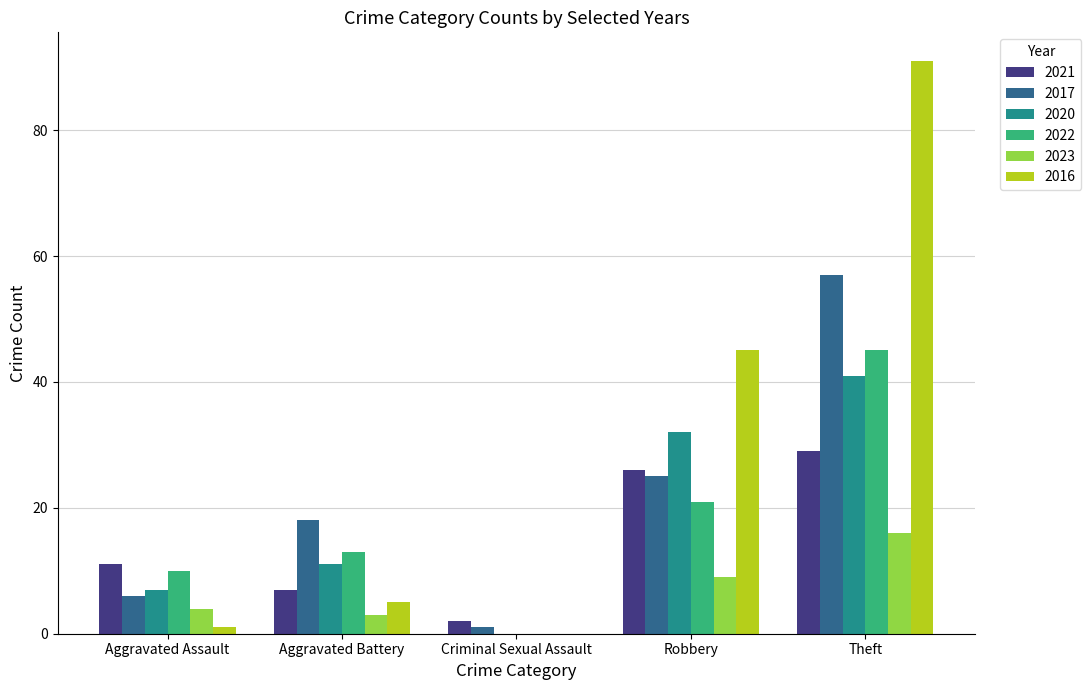

Which series has the largest total across all categories?

2016